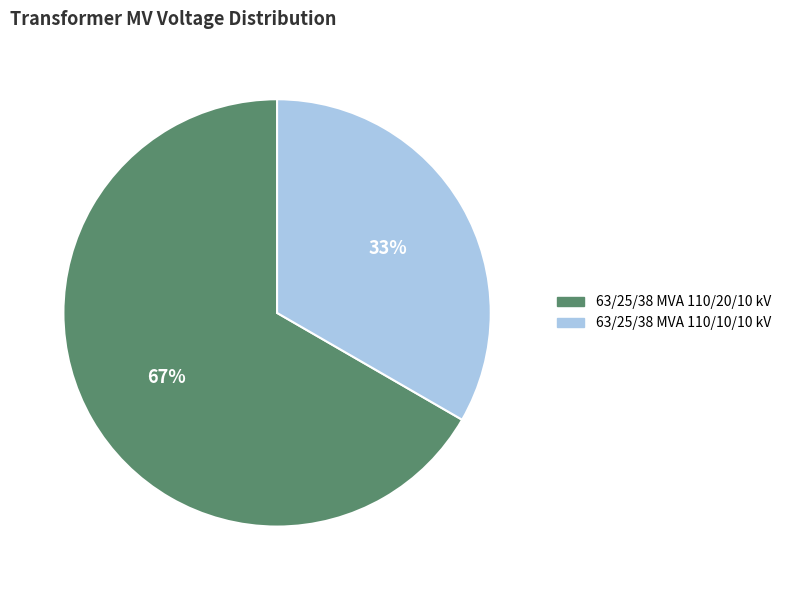

Does any single category account for the majority?

Yes